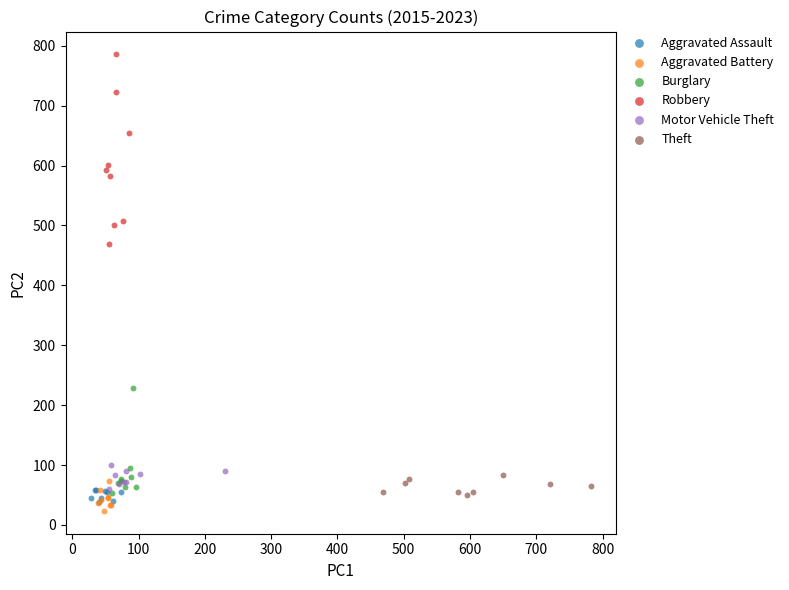

Which series has the widest spread of Y values?

Robbery